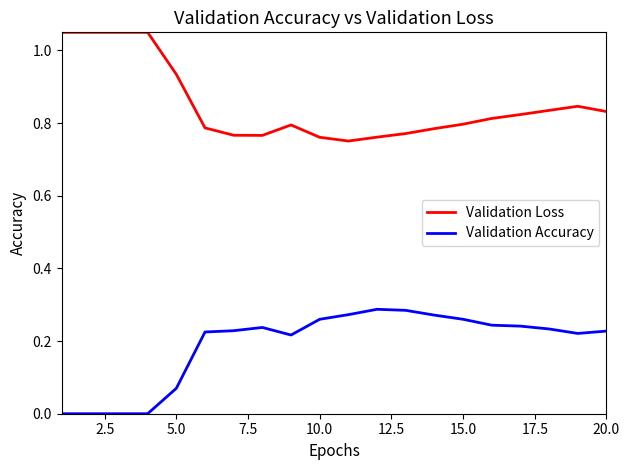

Rank the series by their average value, from highest to lowest.

Validation Loss, Validation Accuracy